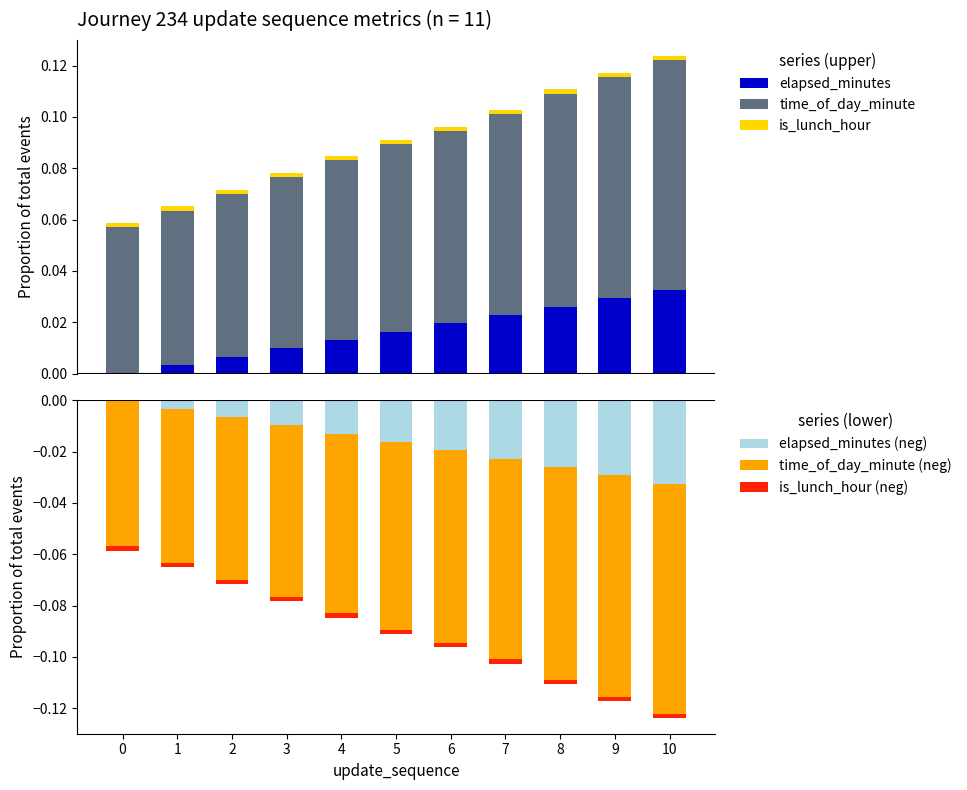

Is the value of is_lunch_hour (neg) at 4 greater than the value of time_of_day_minute (neg) at 1?

Yes